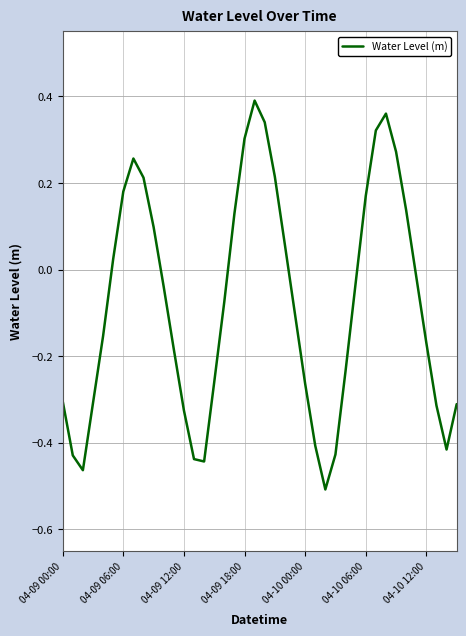

What is the difference between the maximum and minimum values?

0.9